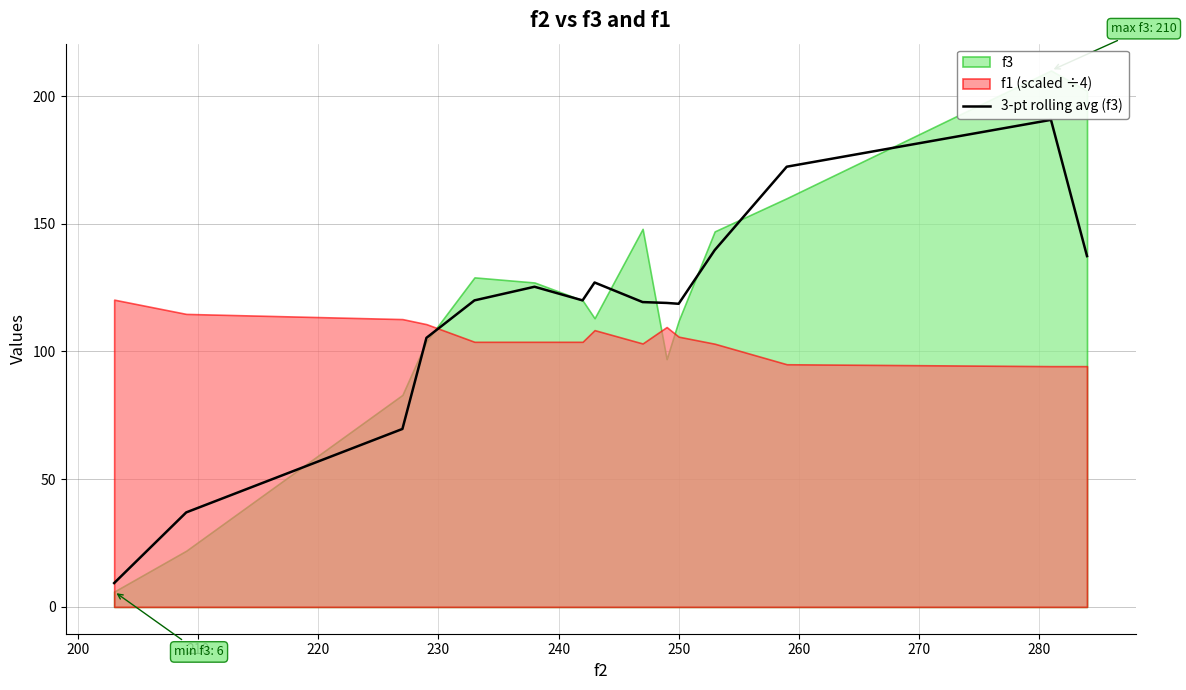

What is the difference between the second highest and second lowest values?

135.3